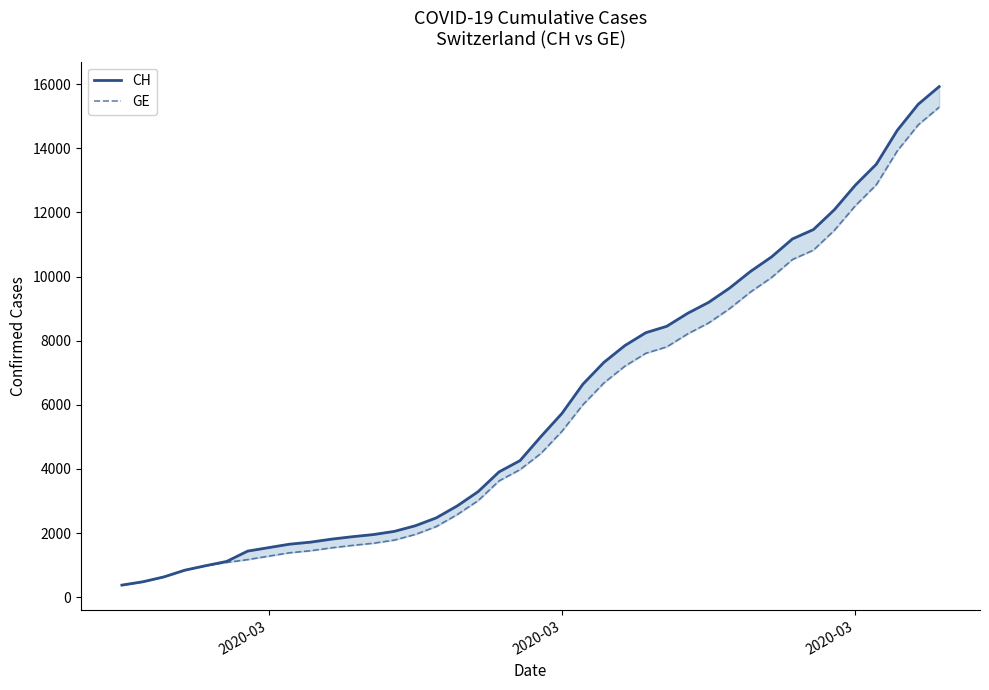

What is the greatest value displayed?

15926